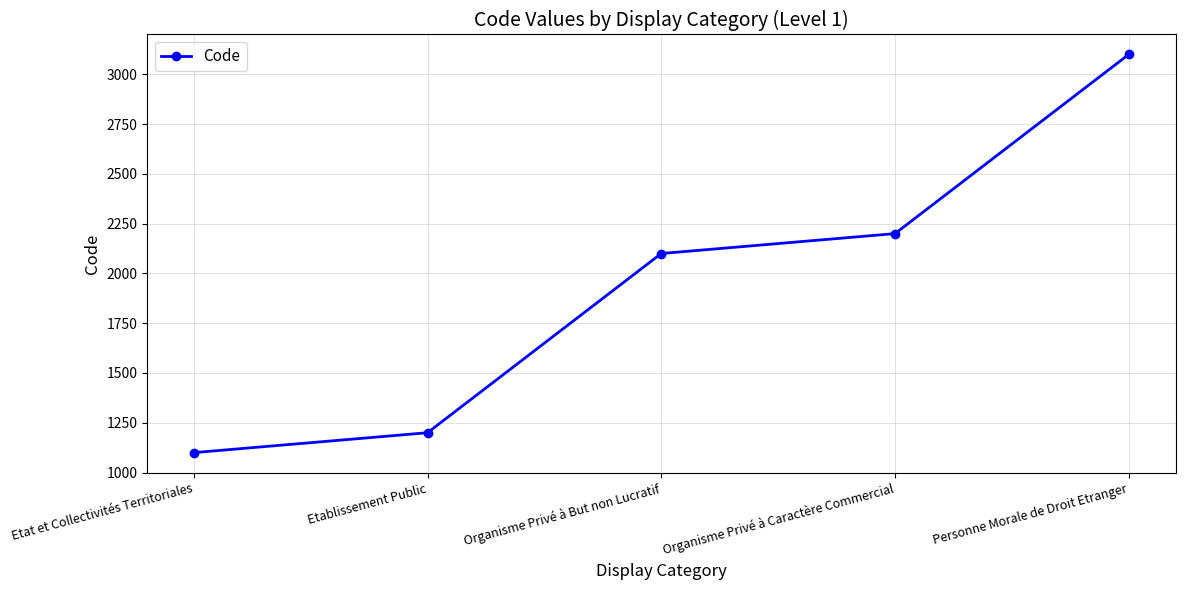

What is the sum of the values at Etablissement Public and Personne Morale de Droit Etranger?

4300